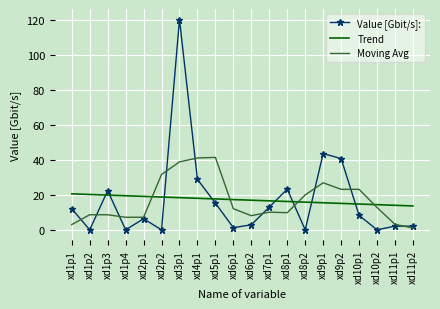

Which series has the widest spread of values?

Value [Gbit/s]: